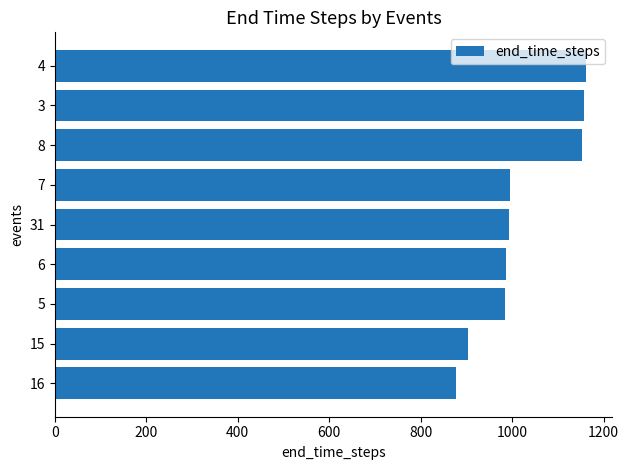

What is the average value?

1023.3